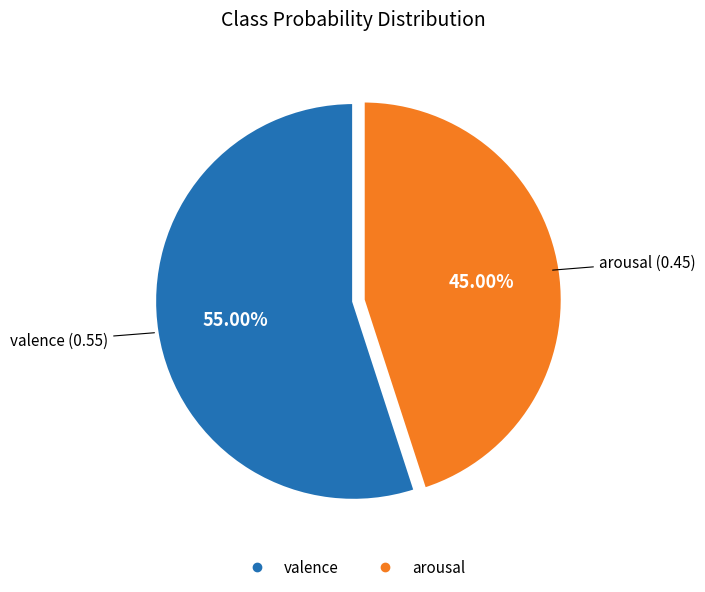

Which slice is the largest?

valence